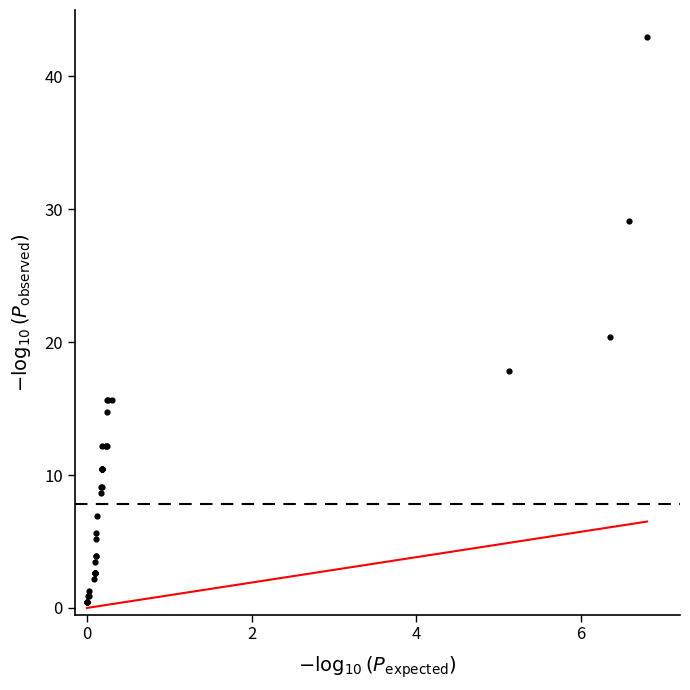

What Y value in the scatter plot is closest to 21?

20.4